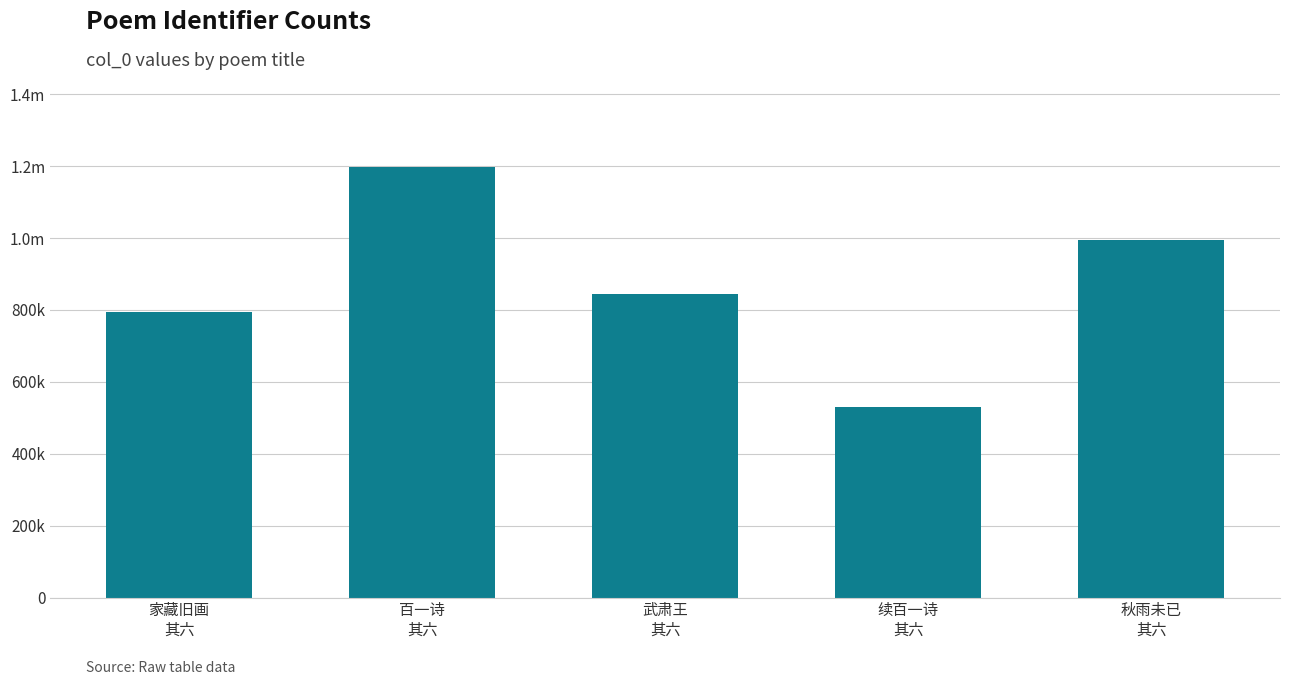

True or false: the data shows 1196933 at 百一诗
其六.

True